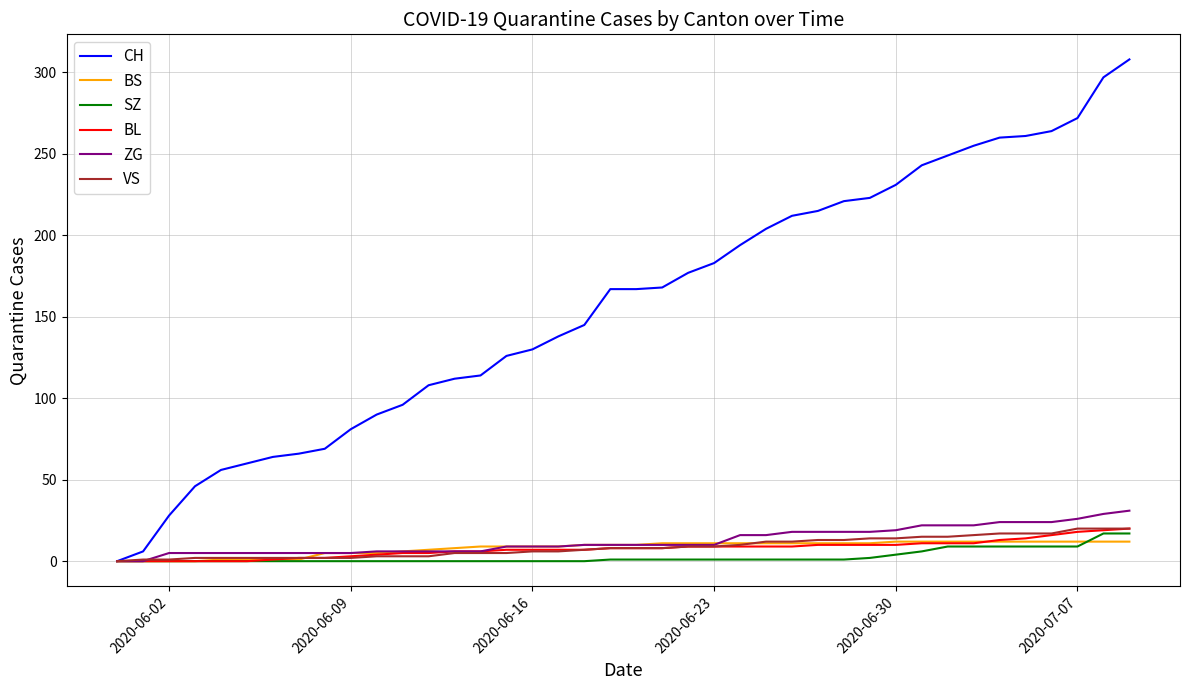

Which series has the largest range (max minus min)?

CH